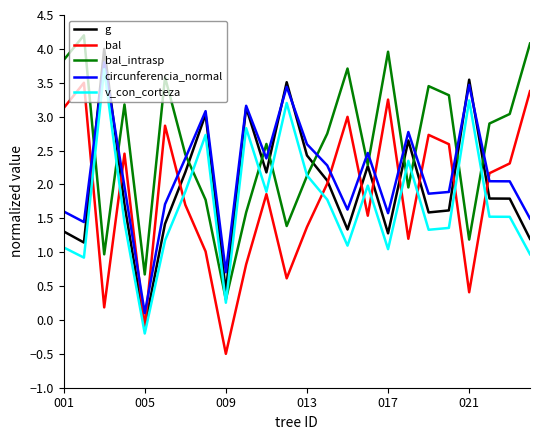

Does the chart display data point markers on the line(s)?

No